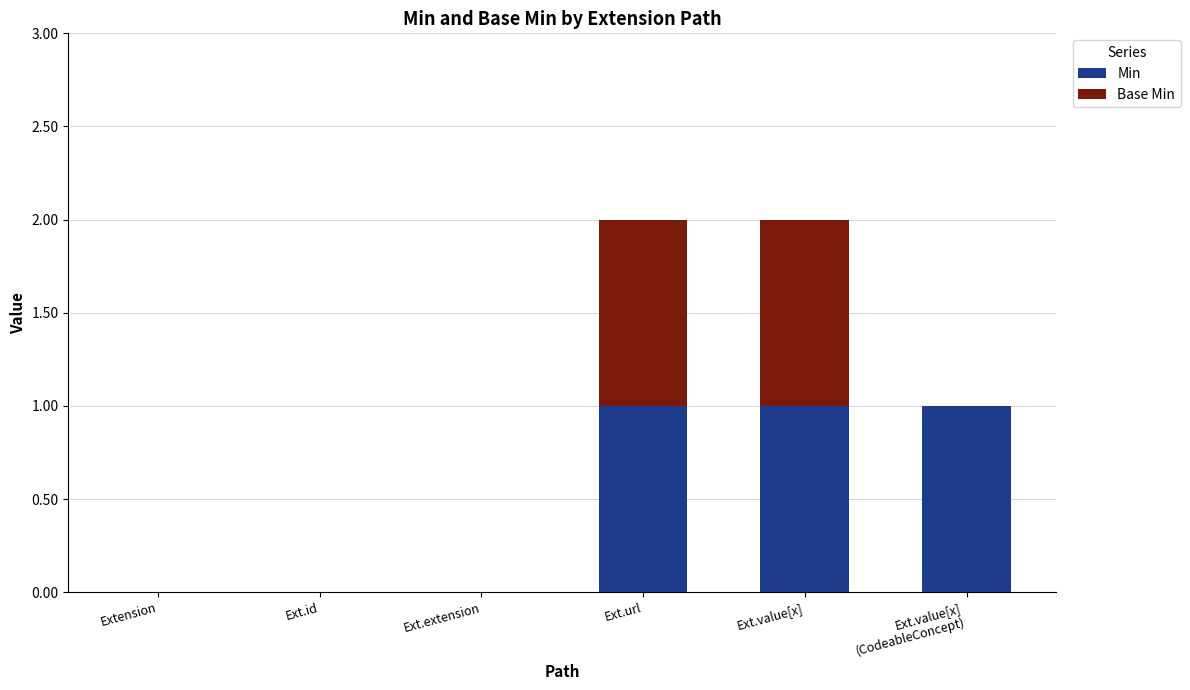

The Min series shows -1 at Ext.id. True or false?

False